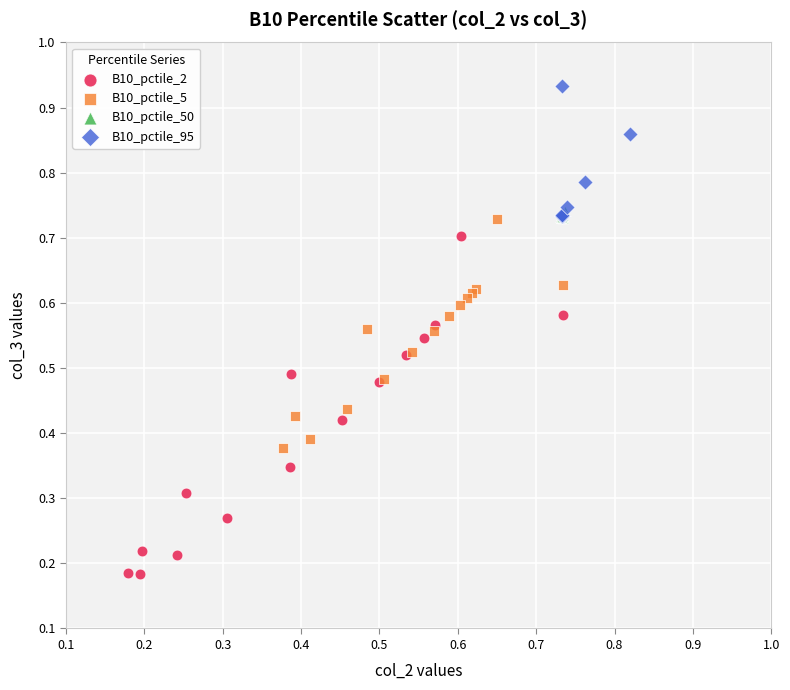

Which series contains the lowest Y value?

B10_pctile_2